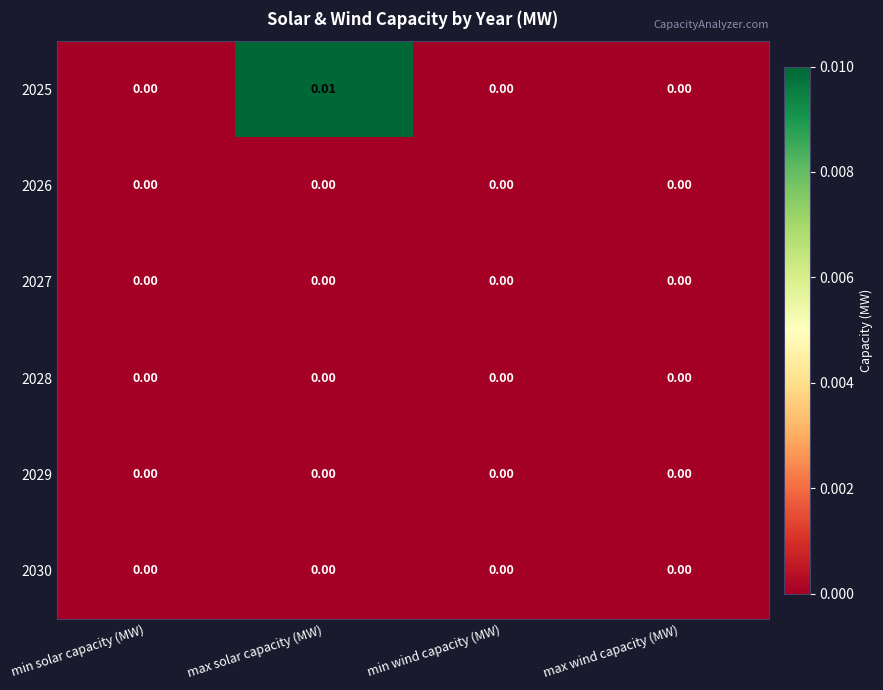

At which category does the chart reach its peak across all series?

max solar capacity (MW)